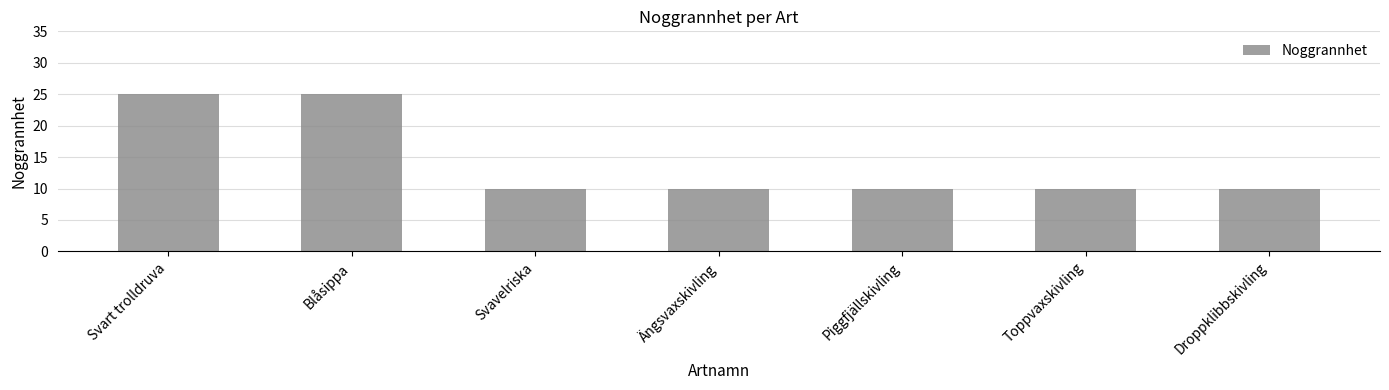

Reading left to right, extract all data points from this chart.

Svart trolldruva=25	Blåsippa=25	Svavelriska=10	Ängsvaxskivling=10	Piggfjällskivling=10	Toppvaxskivling=10	Droppklibbskivling=10